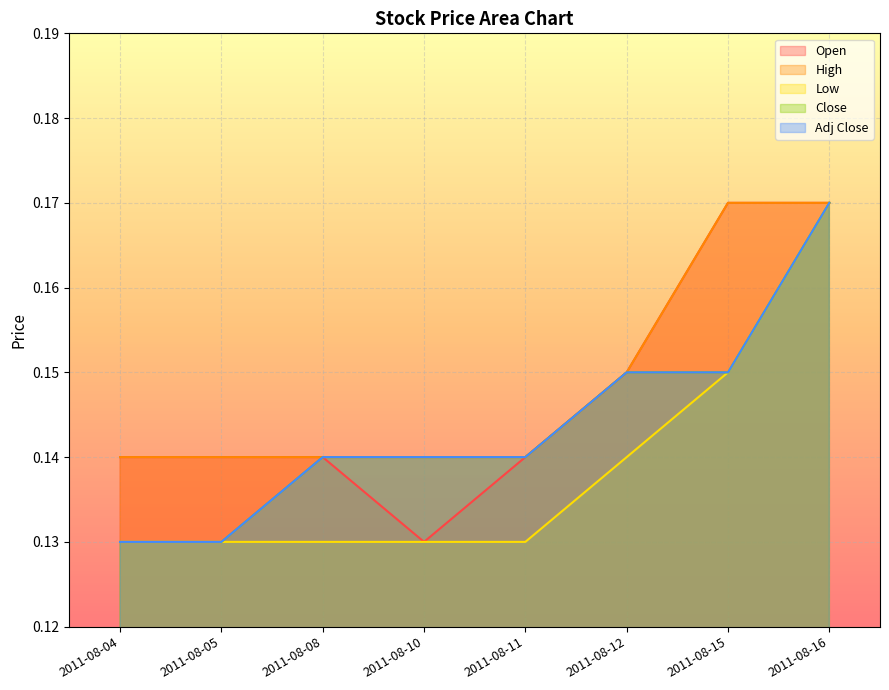

Is the value of Close at 2011-08-10 greater than the value of Open at 2011-08-04?

No